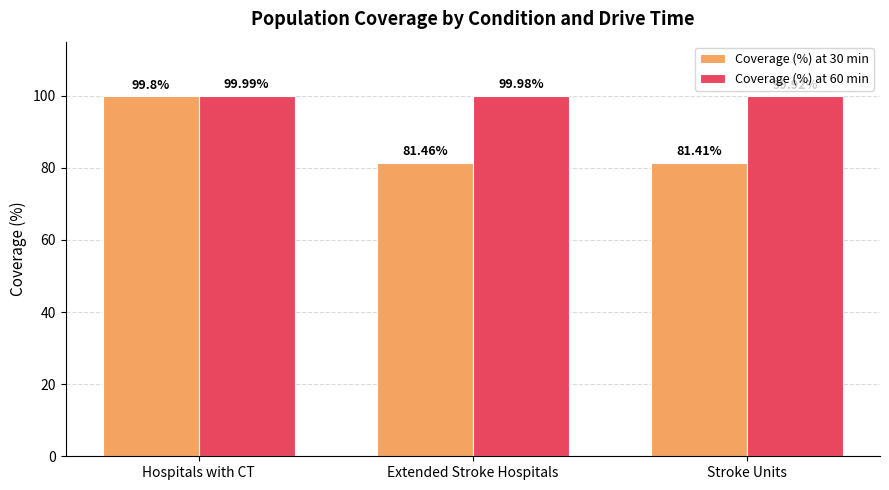

What is the difference between the Coverage (%) at 30 min values at Hospitals with CT and Extended Stroke Hospitals?

18.3